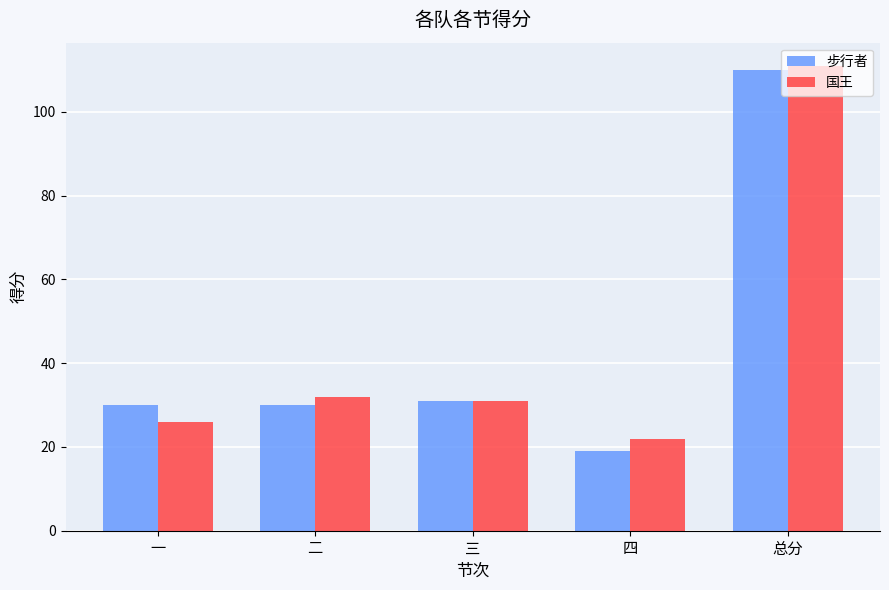

What is the lowest value of the 国王 series?

22